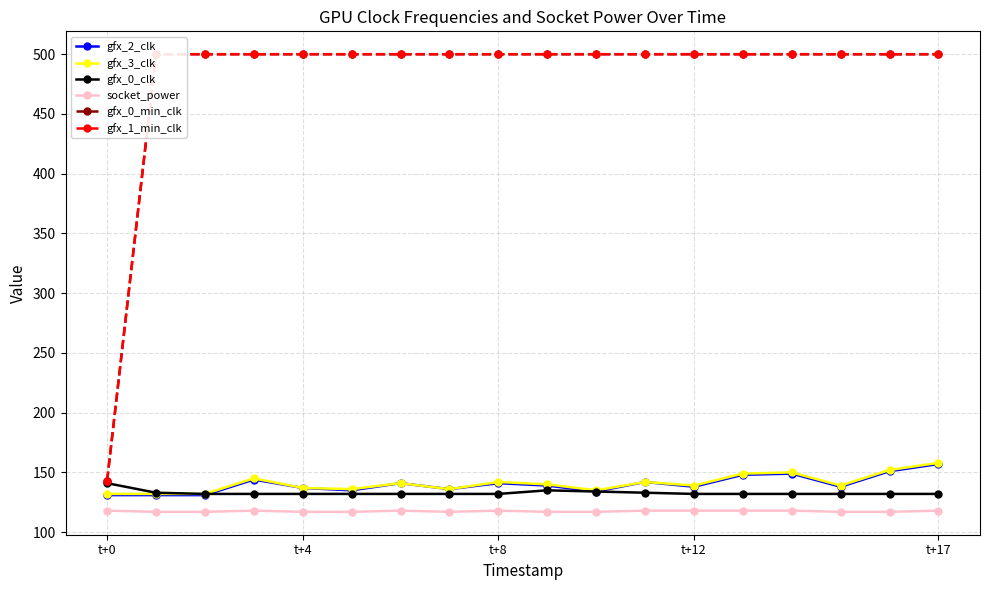

True or false: gfx_0_min_clk and socket_power cross at least once.

False